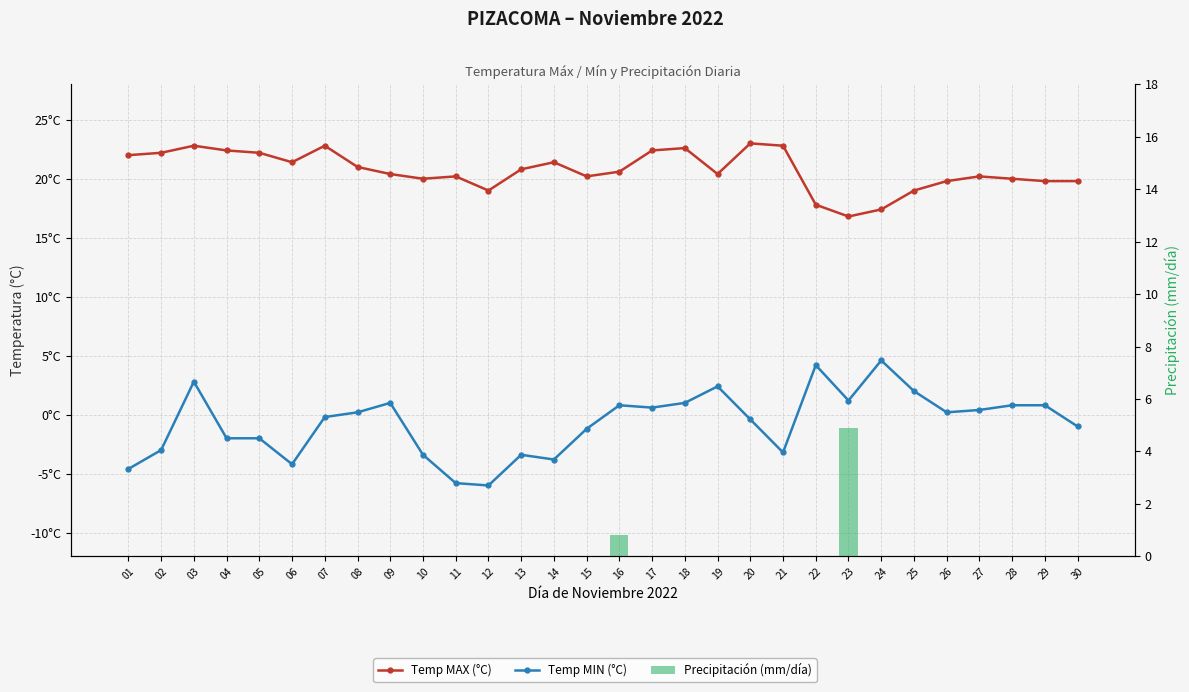

What is the sum of all Precipitación (mm/día) values?

5.7